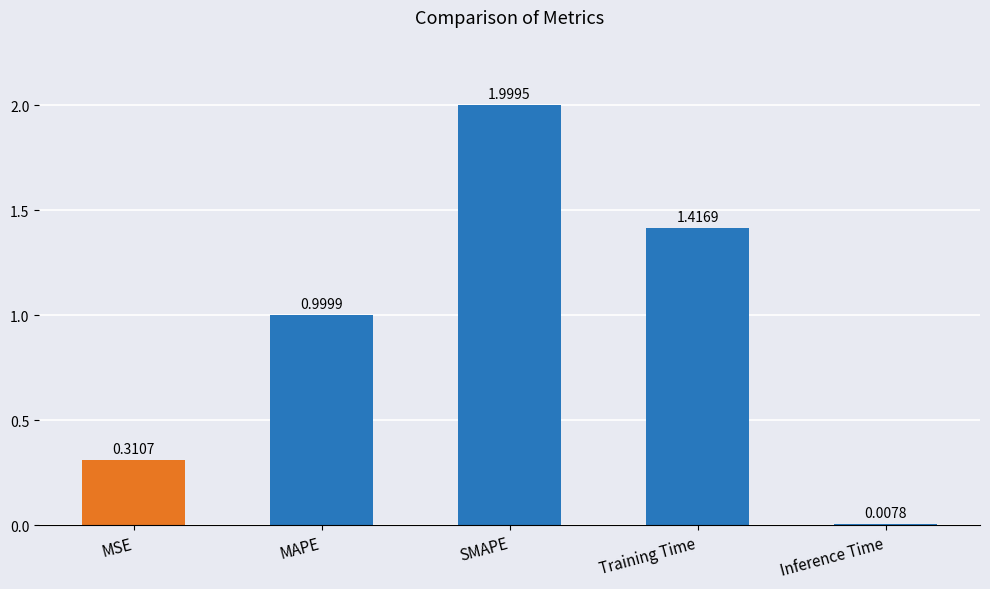

What position from the left is MSE?

1